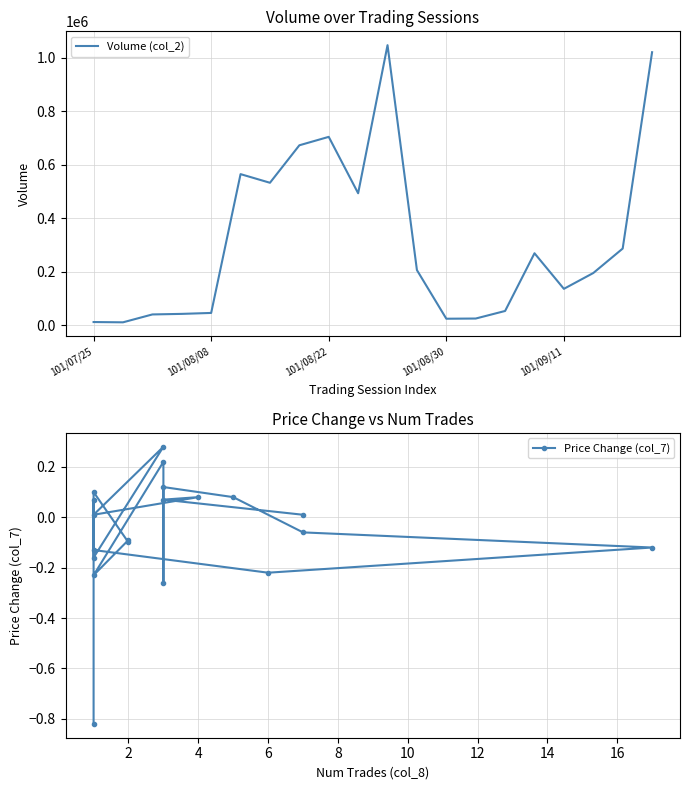

What is the difference between the maximum and minimum values in the Volume (col_2) series?

1035900